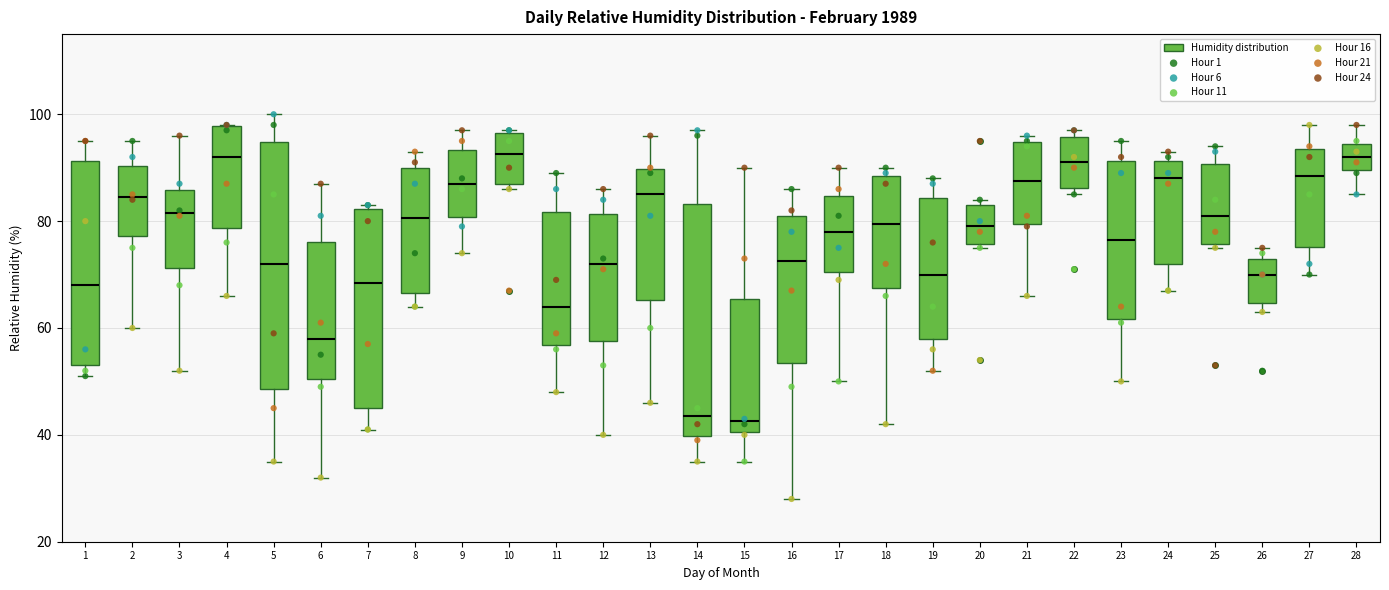

Comparing the boxes themselves (not the whiskers), which one is the tallest?

5